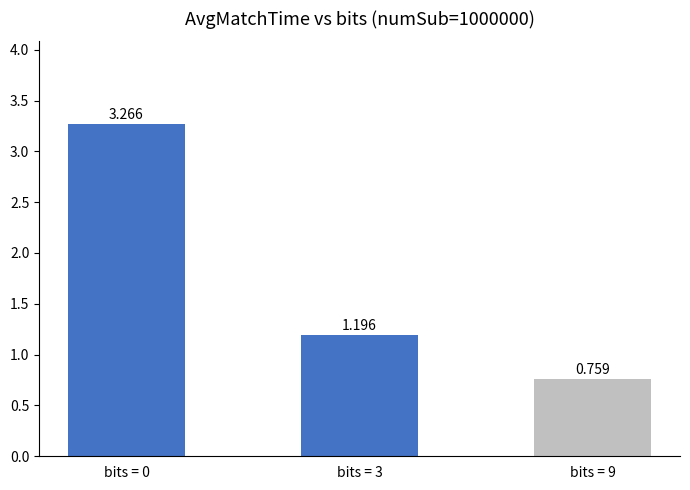

What is the sum of the values at bits = 9 and bits = 3?

2.0